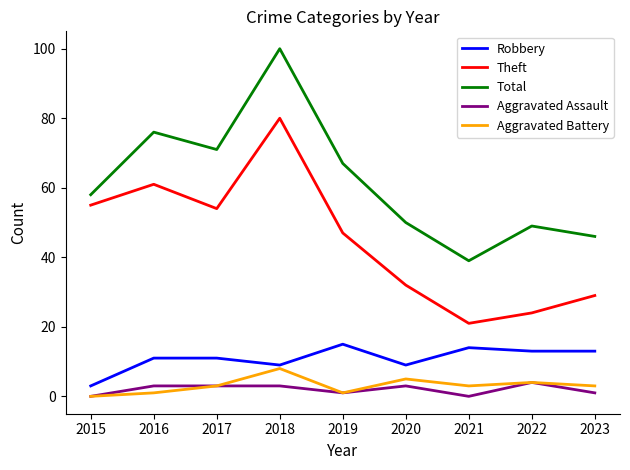

Is it true that Robbery equals 19 at 2022?

False